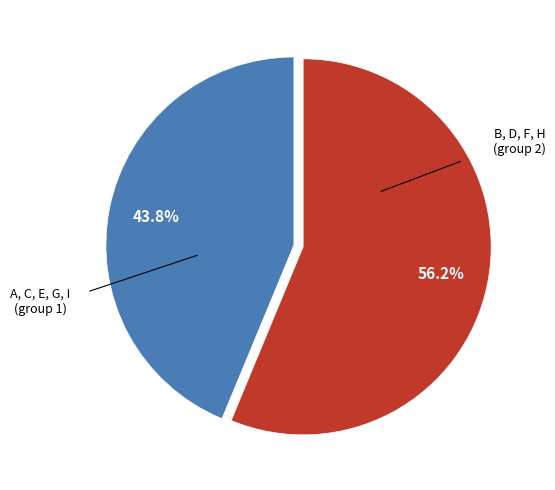

Is there a majority slice in this chart?

Yes